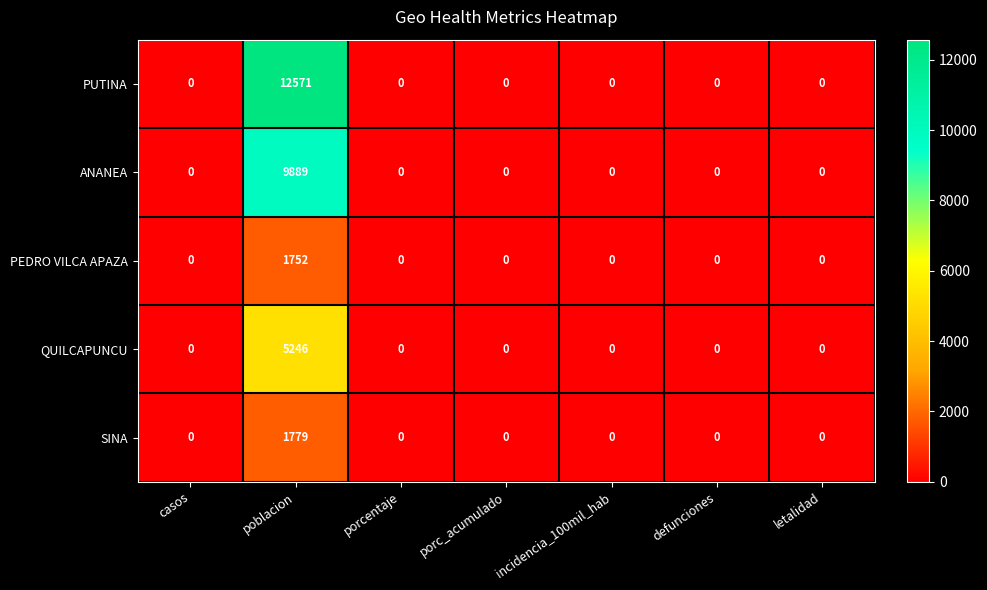

At which category does the chart reach its peak across all series?

poblacion